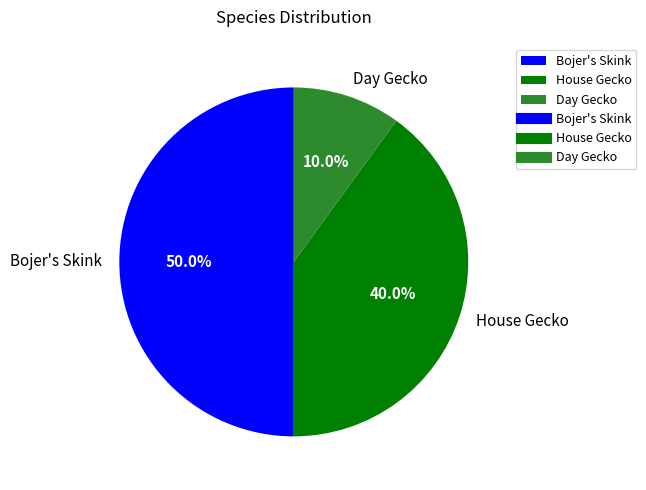

Rank the categories by value from highest to lowest.

Bojer's Skink, House Gecko, Day Gecko